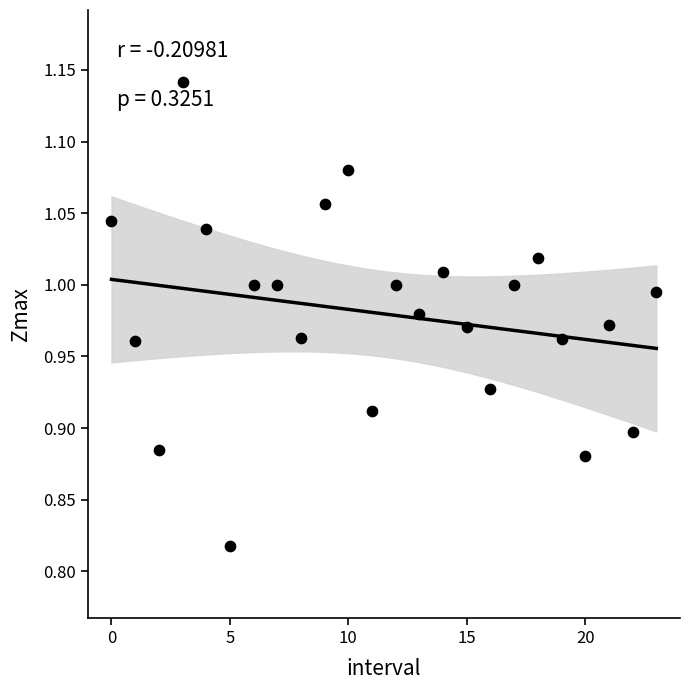

What is the range of Y values (max minus min)?

0.3